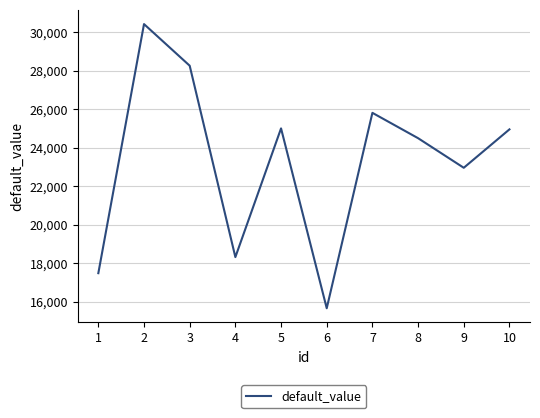

How many interior local peaks (higher than both neighbors) does the data have?

3